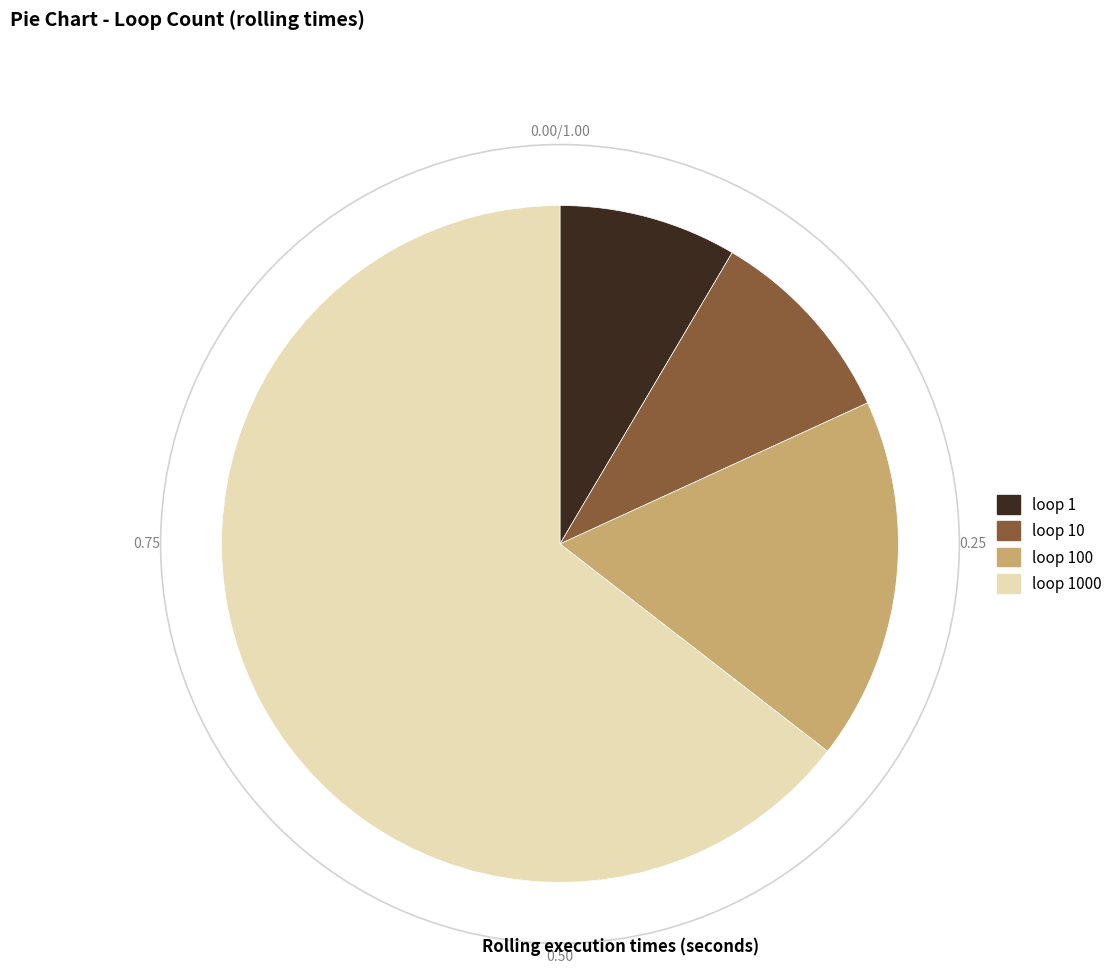

Is there a majority slice in this chart?

Yes